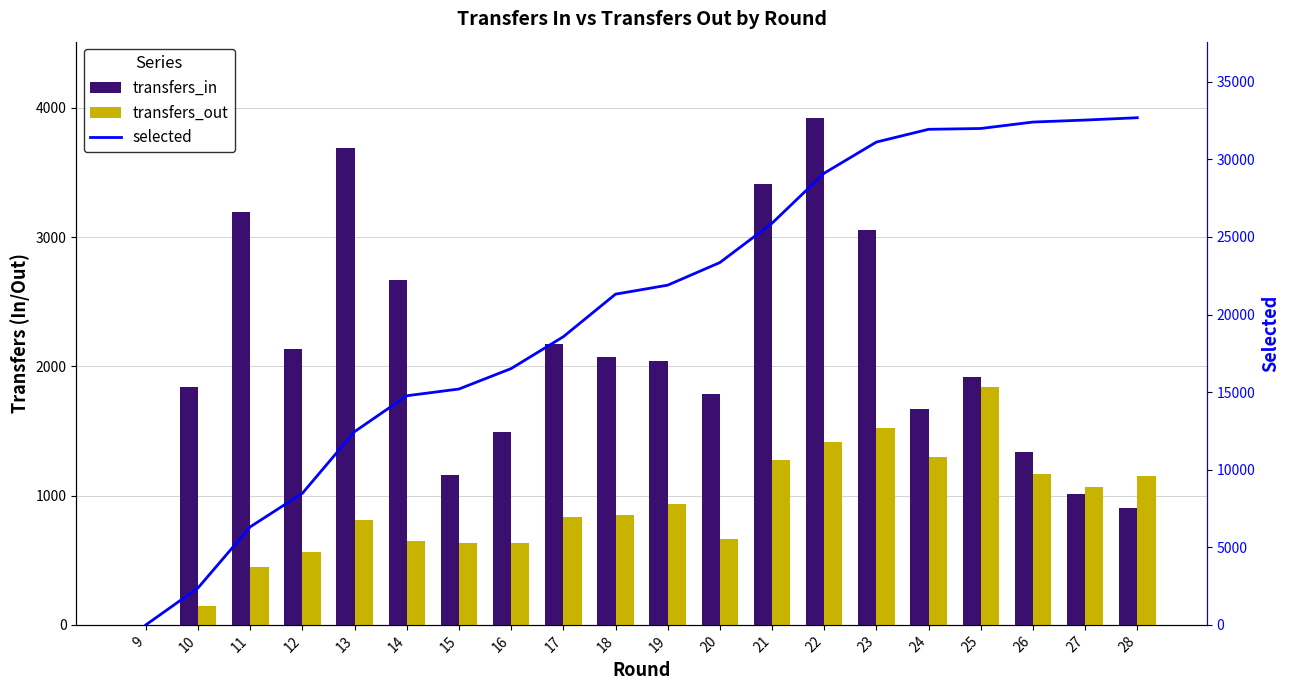

Where does the transfers_out series first go above 850?

19